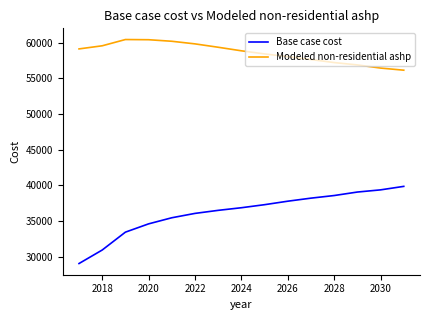

Which series has the widest spread of values?

Base case cost